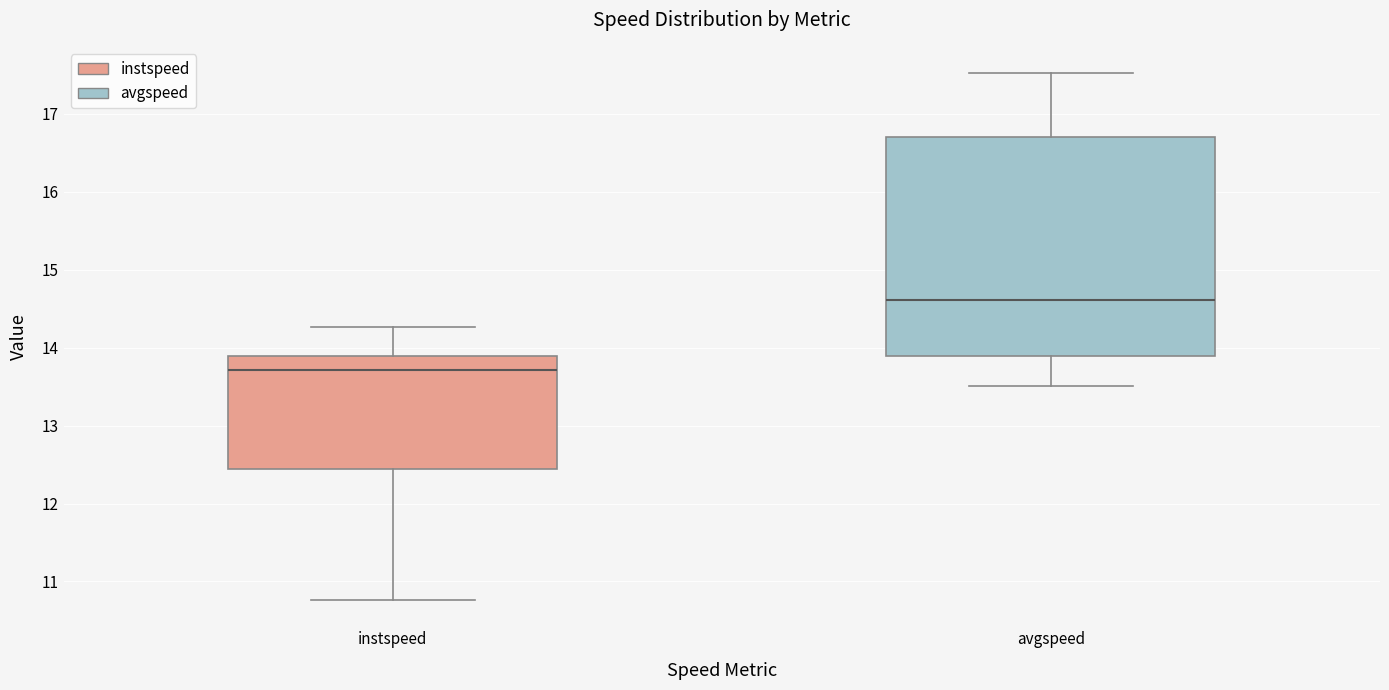

Where is the upper edge of the box for instspeed on the y-axis? The values are not printed on the chart, so give them approximately, as read against the axis.

13.9